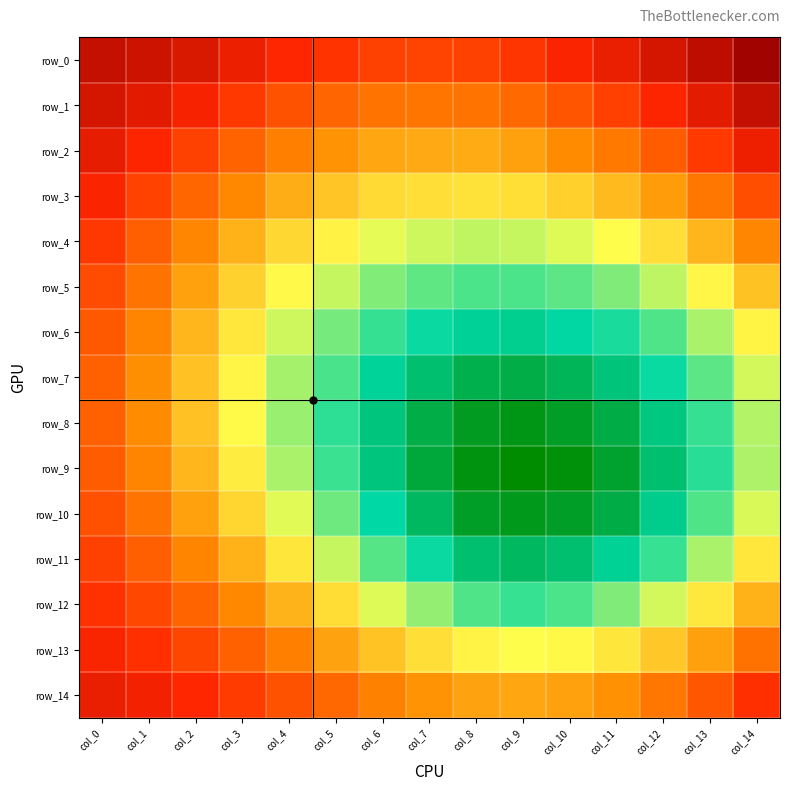

Reading right to left, transcribe all the data shown in this chart.

row_0: 0.6	0.6	0.6	0.6	0.6	0.6	0.6	0.6	0.6	0.6	0.6	0.6	0.6	0.6	0.6
row_1: 0.6	0.6	0.6	0.6	0.6	0.6	0.6	0.6	0.6	0.6	0.6	0.6	0.6	0.6	0.6
row_2: 0.6	0.6	0.6	0.6	0.6	0.6	0.5	0.5	0.6	0.6	0.6	0.6	0.6	0.6	0.6
row_3: 0.6	0.6	0.6	0.5	0.5	0.5	0.5	0.5	0.5	0.5	0.5	0.6	0.6	0.6	0.6
row_4: 0.6	0.5	0.5	0.5	0.5	0.5	0.5	0.5	0.5	0.5	0.5	0.5	0.6	0.6	0.6
row_5: 0.5	0.5	0.5	0.5	0.5	0.5	0.5	0.5	0.5	0.5	0.5	0.5	0.6	0.6	0.6
row_6: 0.5	0.5	0.5	0.5	0.5	0.5	0.5	0.5	0.5	0.5	0.5	0.5	0.5	0.6	0.6
row_7: 0.5	0.5	0.5	0.5	0.5	0.5	0.5	0.5	0.5	0.5	0.5	0.5	0.5	0.6	0.6
row_8: 0.5	0.5	0.5	0.5	0.5	0.5	0.5	0.5	0.5	0.5	0.5	0.5	0.5	0.6	0.6
row_9: 0.5	0.5	0.5	0.5	0.5	0.5	0.5	0.5	0.5	0.5	0.5	0.5	0.5	0.6	0.6
row_10: 0.5	0.5	0.5	0.5	0.5	0.5	0.5	0.5	0.5	0.5	0.5	0.5	0.6	0.6	0.6
row_11: 0.5	0.5	0.5	0.5	0.5	0.5	0.5	0.5	0.5	0.5	0.5	0.5	0.6	0.6	0.6
row_12: 0.5	0.5	0.5	0.5	0.5	0.5	0.5	0.5	0.5	0.5	0.5	0.6	0.6	0.6	0.6
row_13: 0.6	0.6	0.5	0.5	0.5	0.5	0.5	0.5	0.5	0.6	0.6	0.6	0.6	0.6	0.6
row_14: 0.6	0.6	0.6	0.6	0.6	0.6	0.6	0.6	0.6	0.6	0.6	0.6	0.6	0.6	0.6